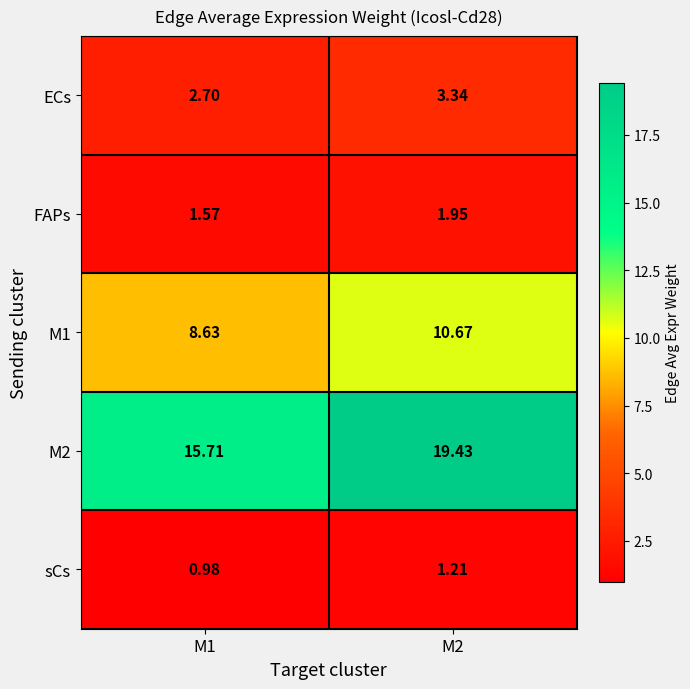

How many values in the M2 series exceed 19?

1